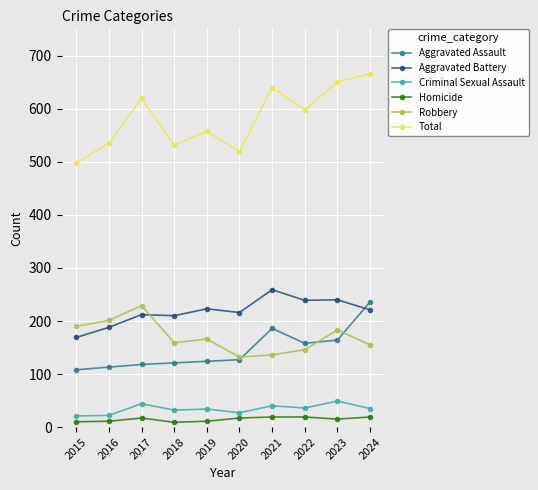

In Total, how many points are lower than both neighbors (excluding endpoints)?

3